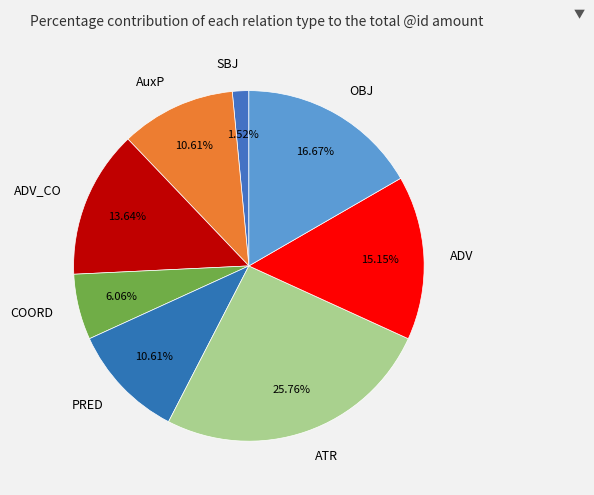

Between SBJ and AuxP, which is larger?

AuxP